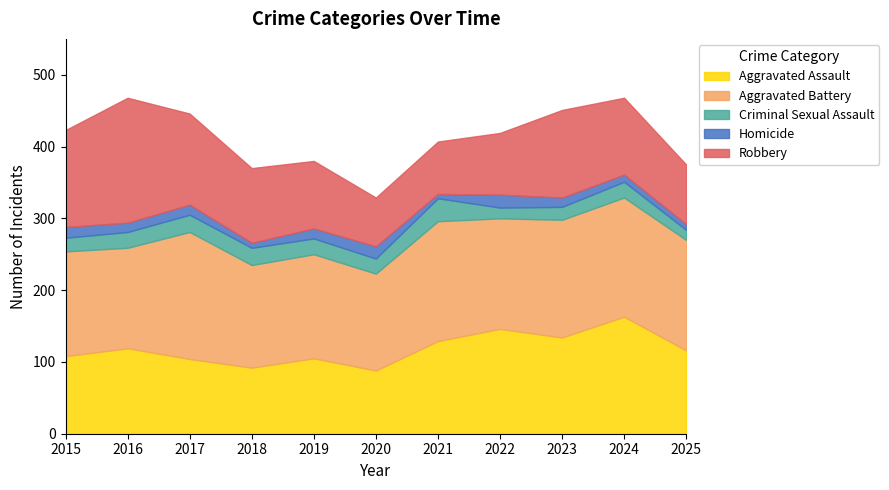

How many lines are shown in the chart?

5